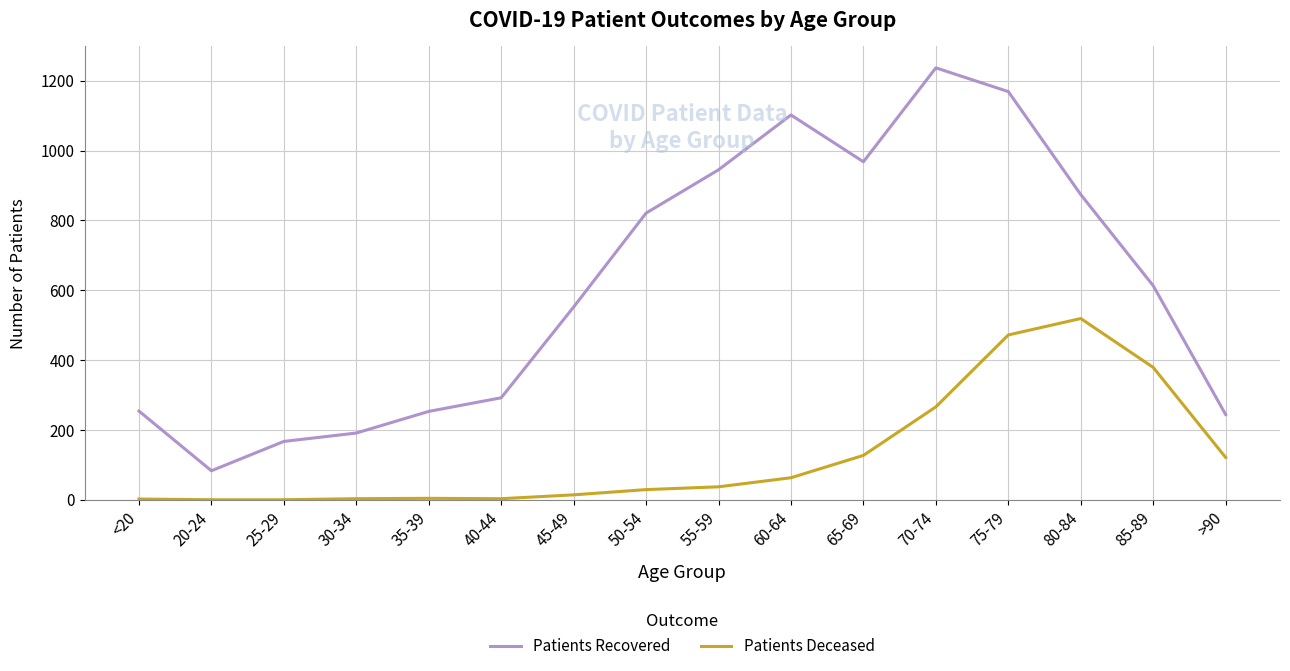

What are all the series names shown in the legend?

Patients Recovered, Patients Deceased